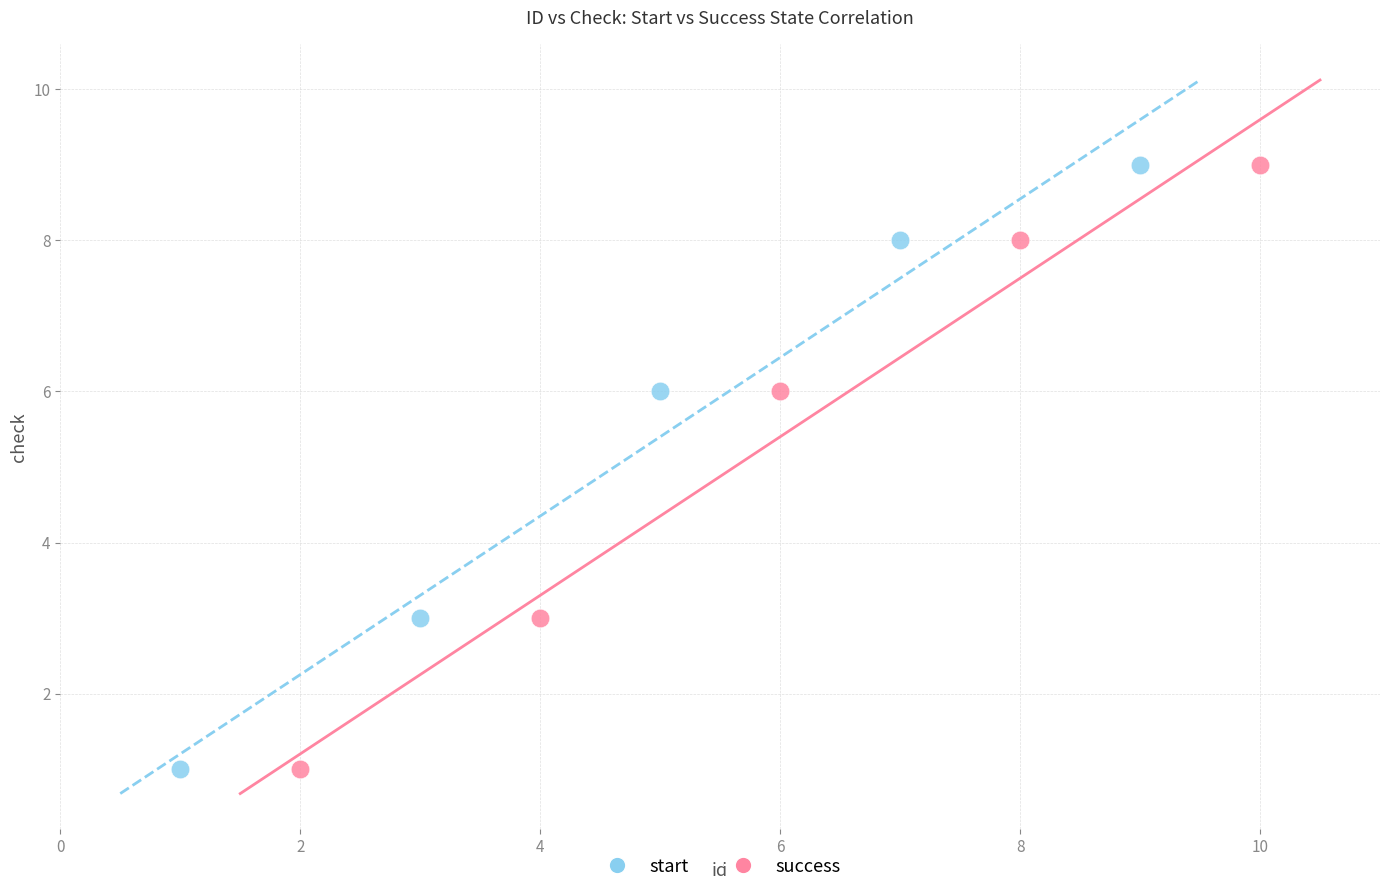

What are all the series names shown in the legend?

start, success